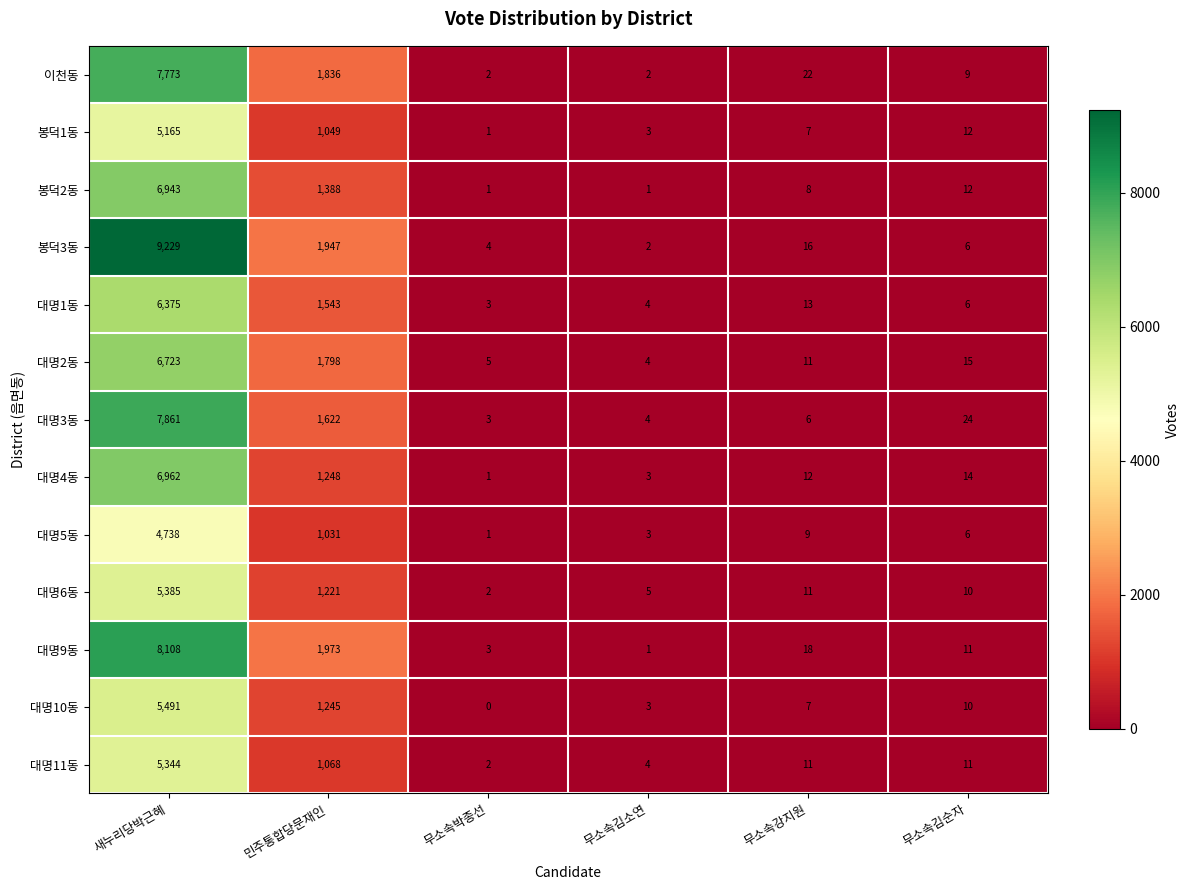

At which label does 대명2동 first exceed 15?

새누리당박근혜